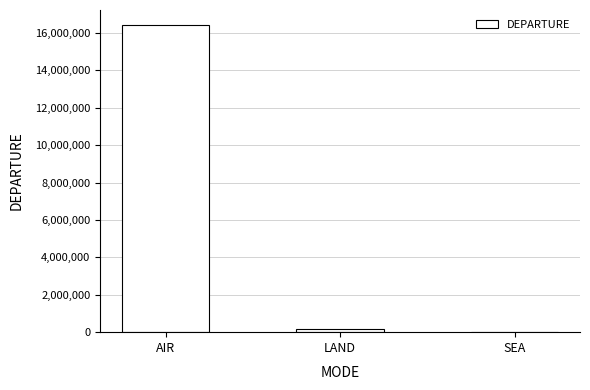

At which label is the value closest to 8216725?

LAND